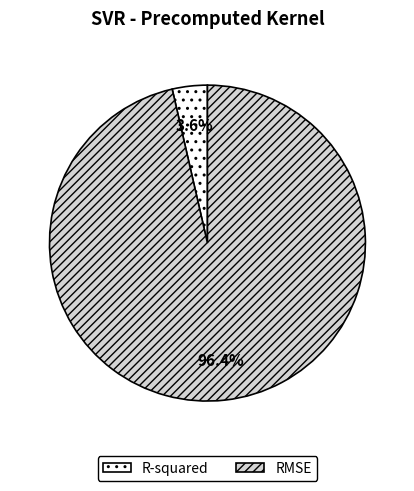

Which category has the smallest portion of the pie?

R-squared